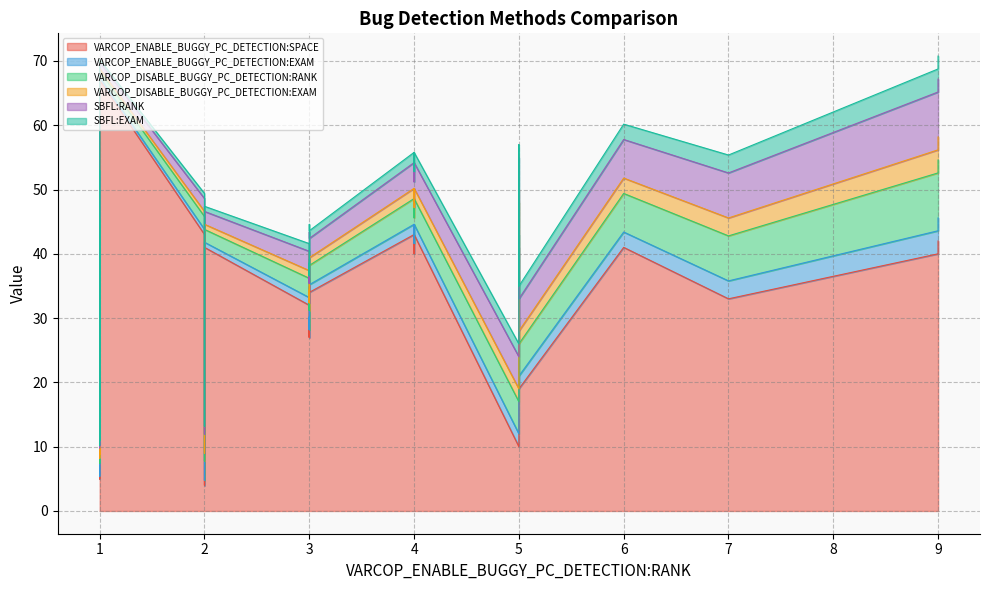

True or false: VARCOP_ENABLE_BUGGY_PC_DETECTION:SPACE and VARCOP_ENABLE_BUGGY_PC_DETECTION:EXAM cross at least once.

False